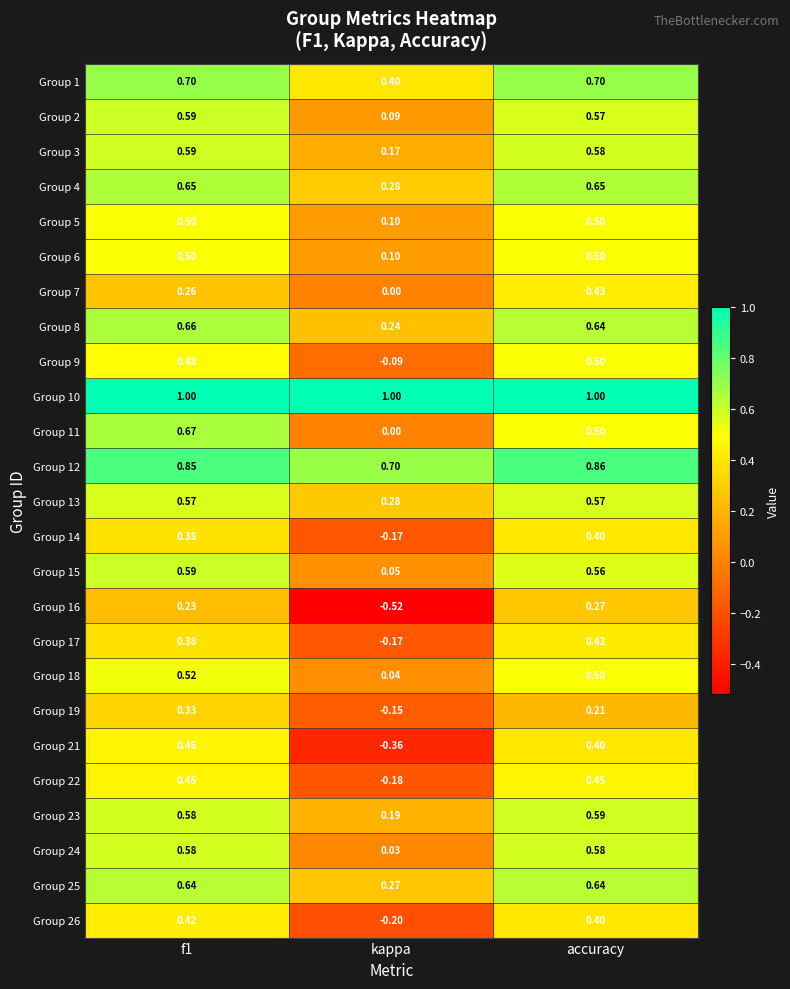

How many distinct data groups are displayed?

25